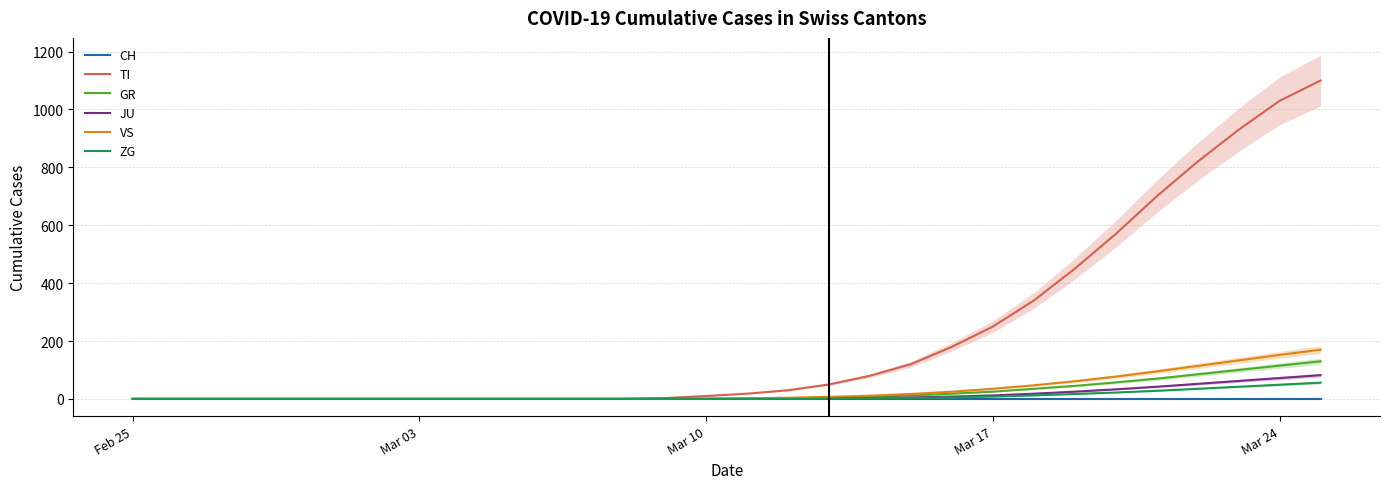

Is the value of JU at Mar 24 greater than the value of GR at Mar 10?

Yes